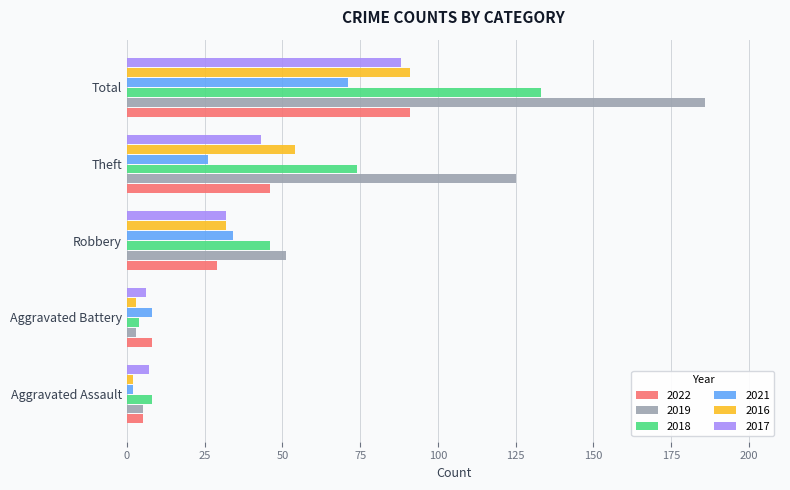

The 2016 series shows 91 at Total. True or false?

True